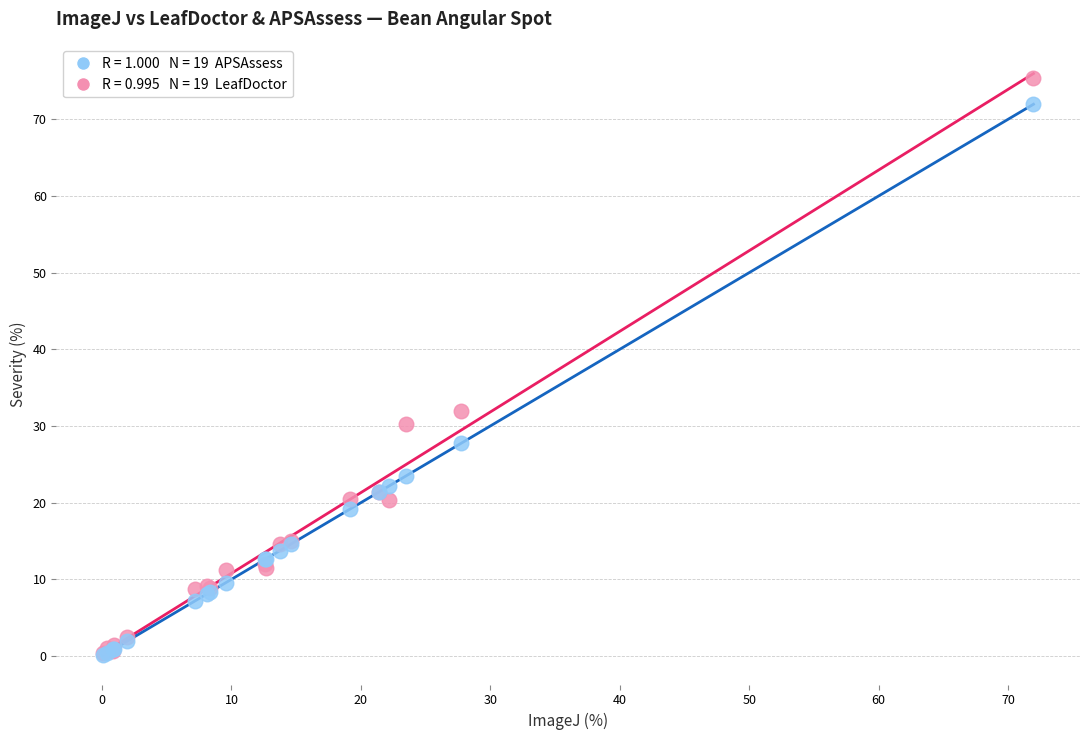

Across all series, what Y value is closest to 37?

31.9